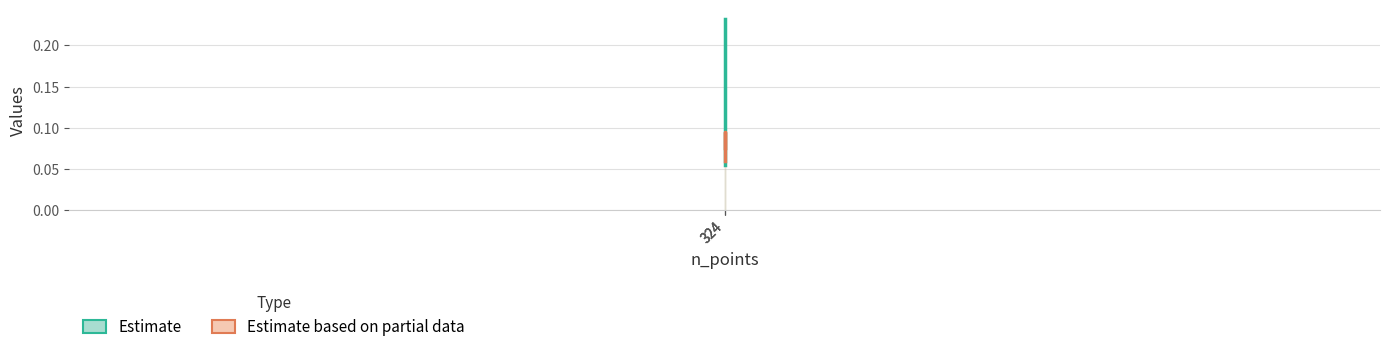

What is the spread (max minus min) of values at 324?

0.2